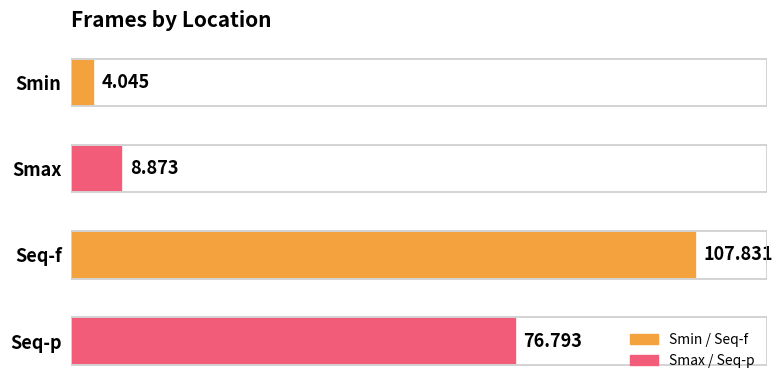

Rank the categories by value from lowest to highest.

Smin, Smax, Seq-p, Seq-f